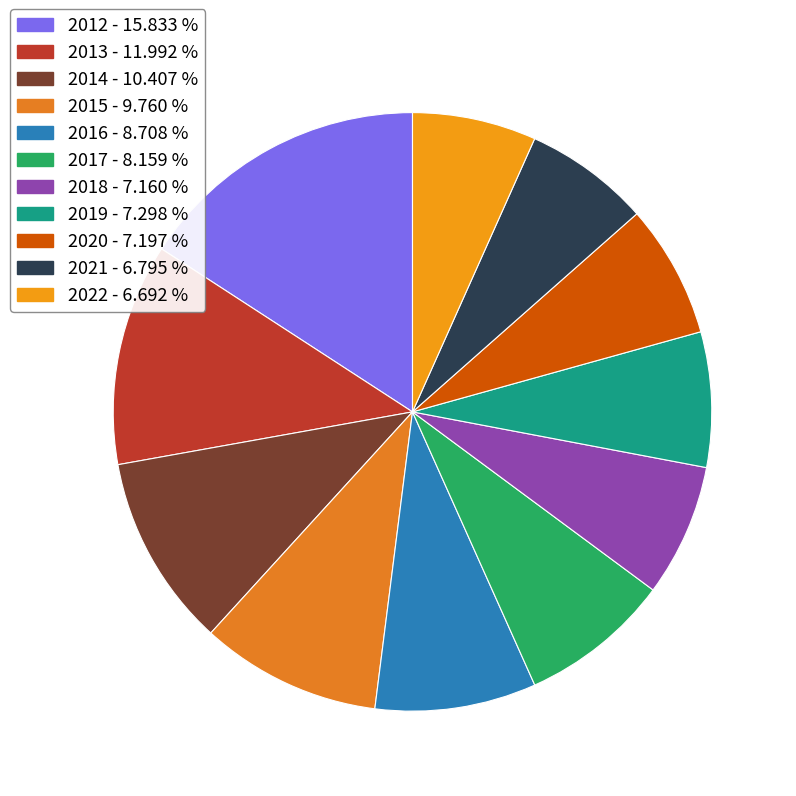

Which slice is the largest?

2012 - 15.833 %